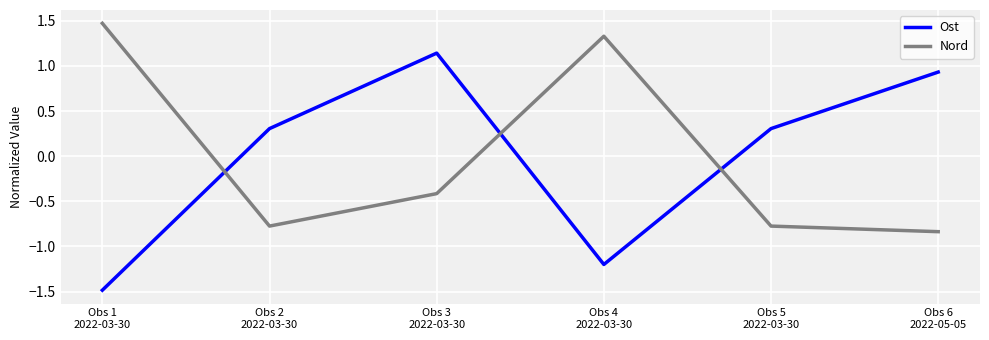

What is the difference between the Ost values at Obs 1
2022-03-30 and Obs 4
2022-03-30?

0.3